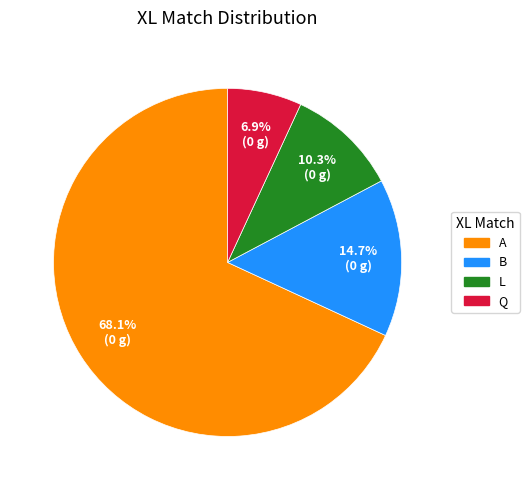

How many slices are in this pie chart?

4